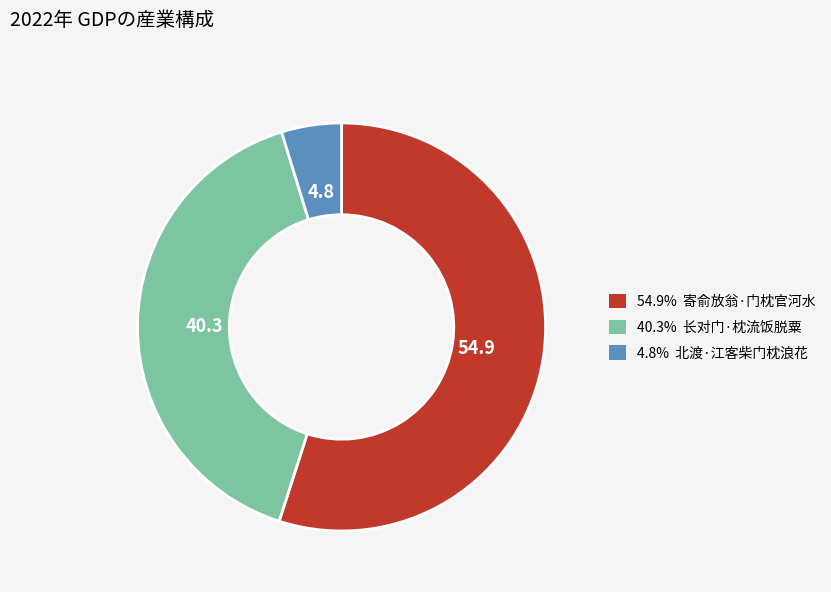

Count the number of slices in the pie.

3